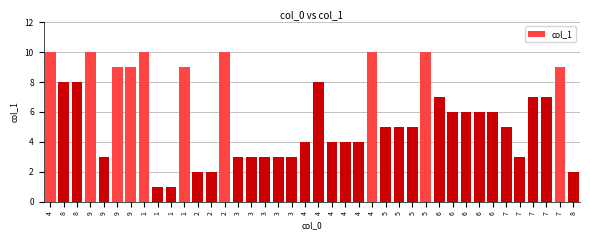

Which category has the lowest value across all series?

1